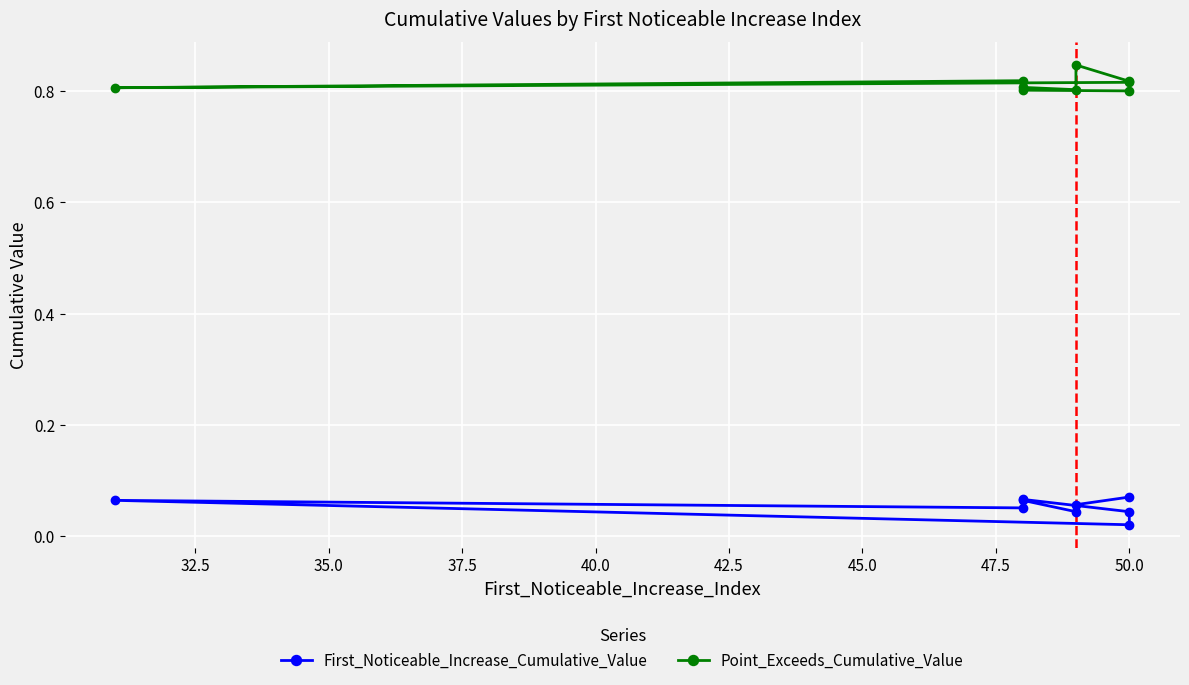

How many interior local peaks does the Point_Exceeds_Cumulative_Value series have?

3